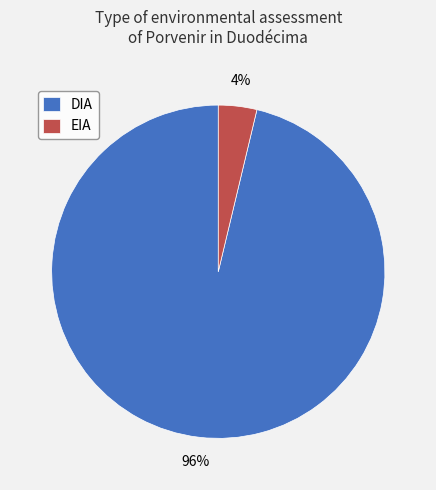

Rank the categories by value from highest to lowest.

DIA, EIA